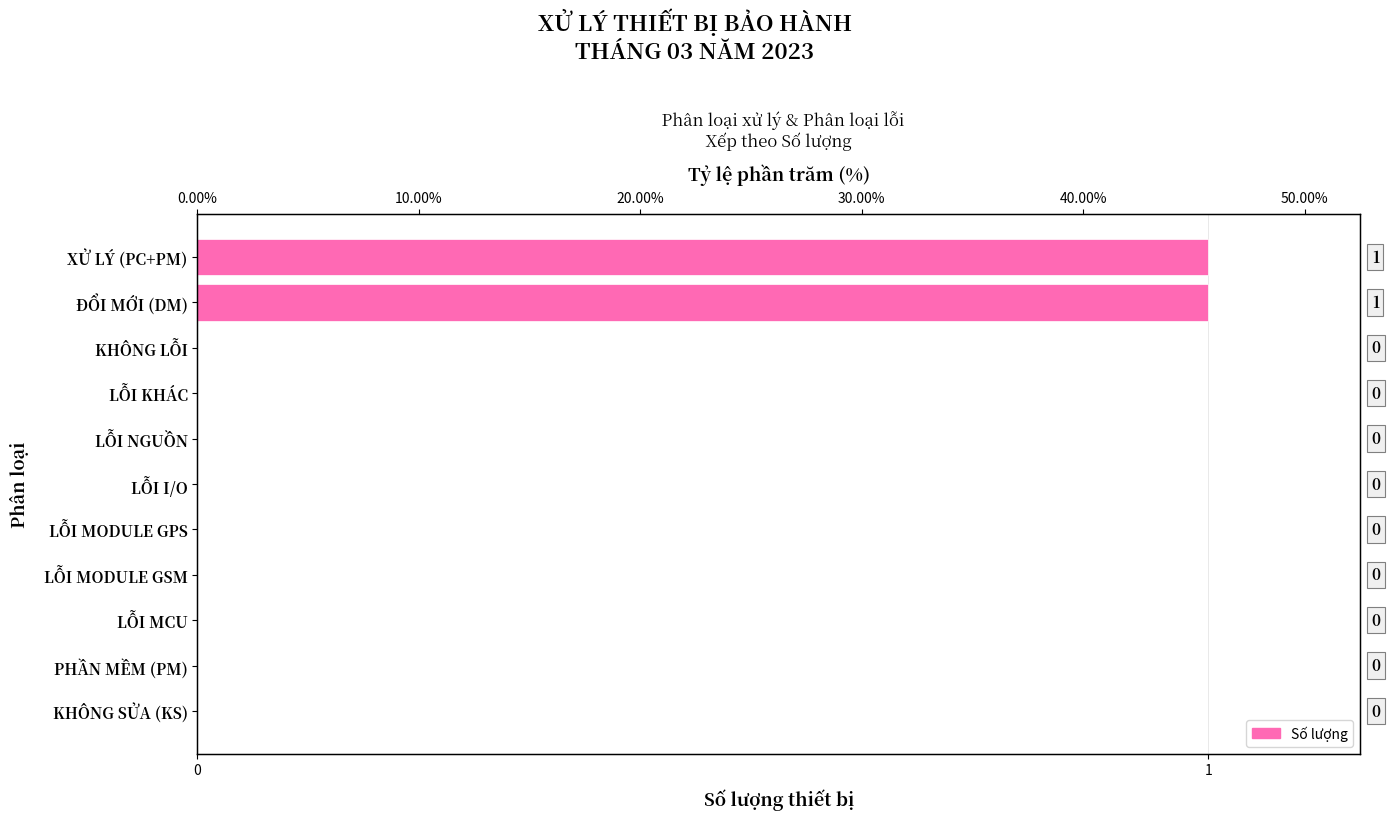

How many distinct data groups are displayed?

1